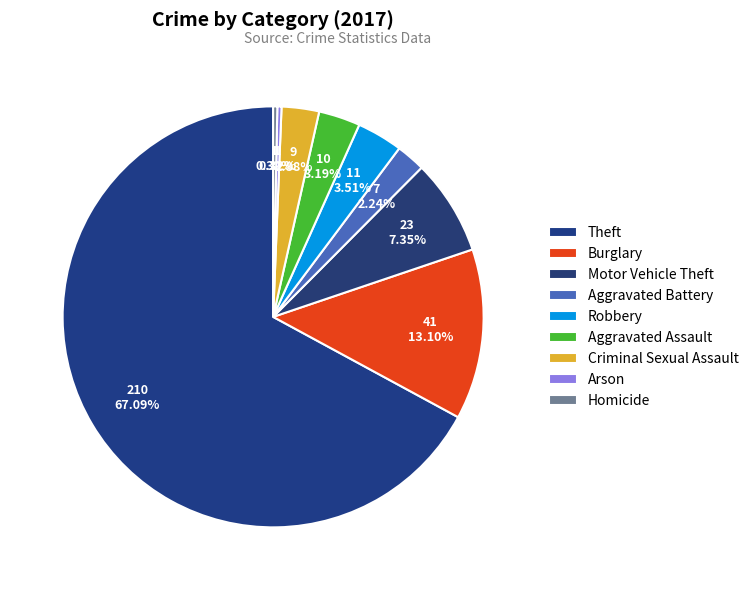

True or false: Robbery accounts for 4% of the total.

True